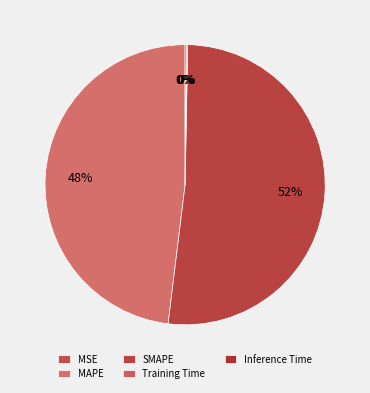

To the nearest percent, what is the difference between the Training Time and MAPE slice percentages?

48%